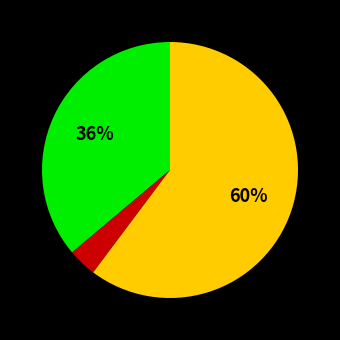

Count the number of slices in the pie.

3